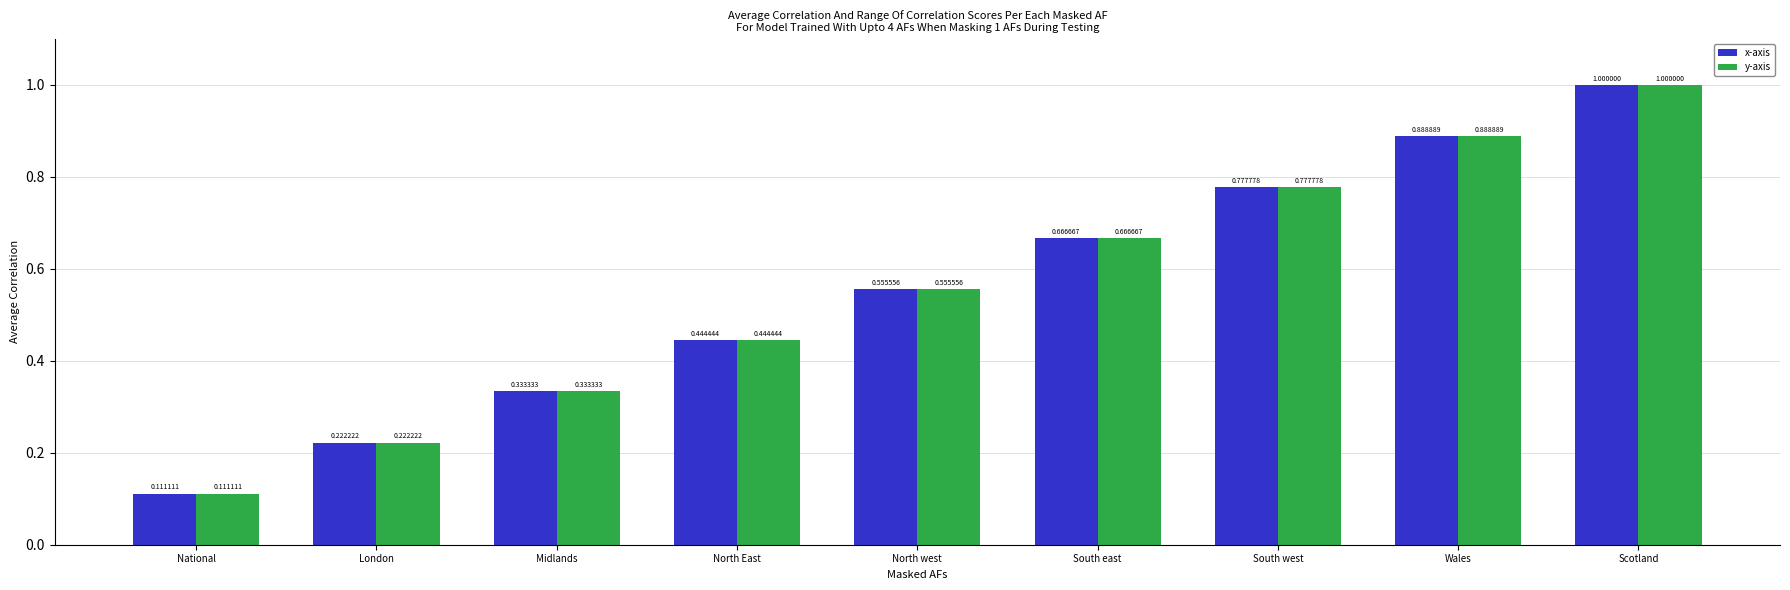

Is the value of x-axis at National greater than the value of y-axis at North East?

No